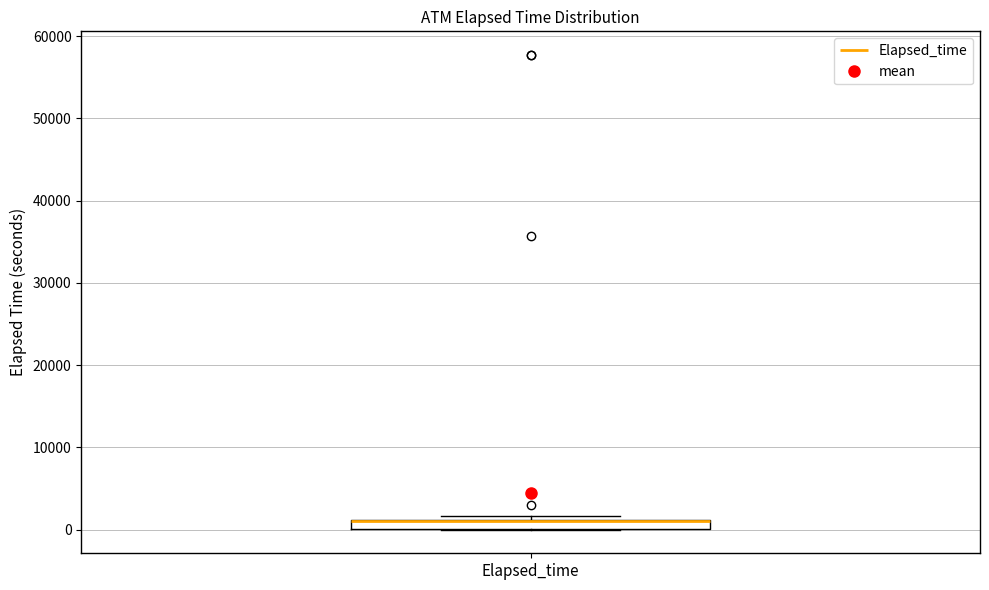

Where is the upper edge of the box for Elapsed_time on the y-axis? The values are not printed on the chart, so give them approximately, as read against the axis.

1000